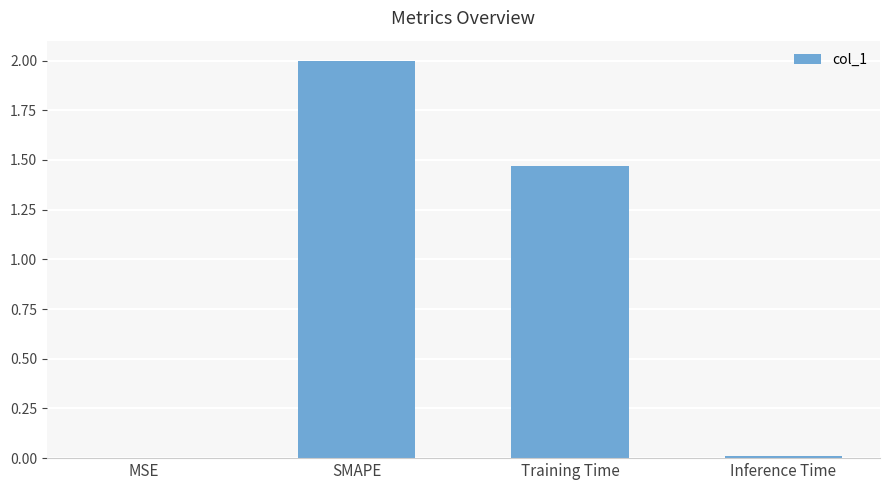

Where is the data nearest to the value 1?

Training Time